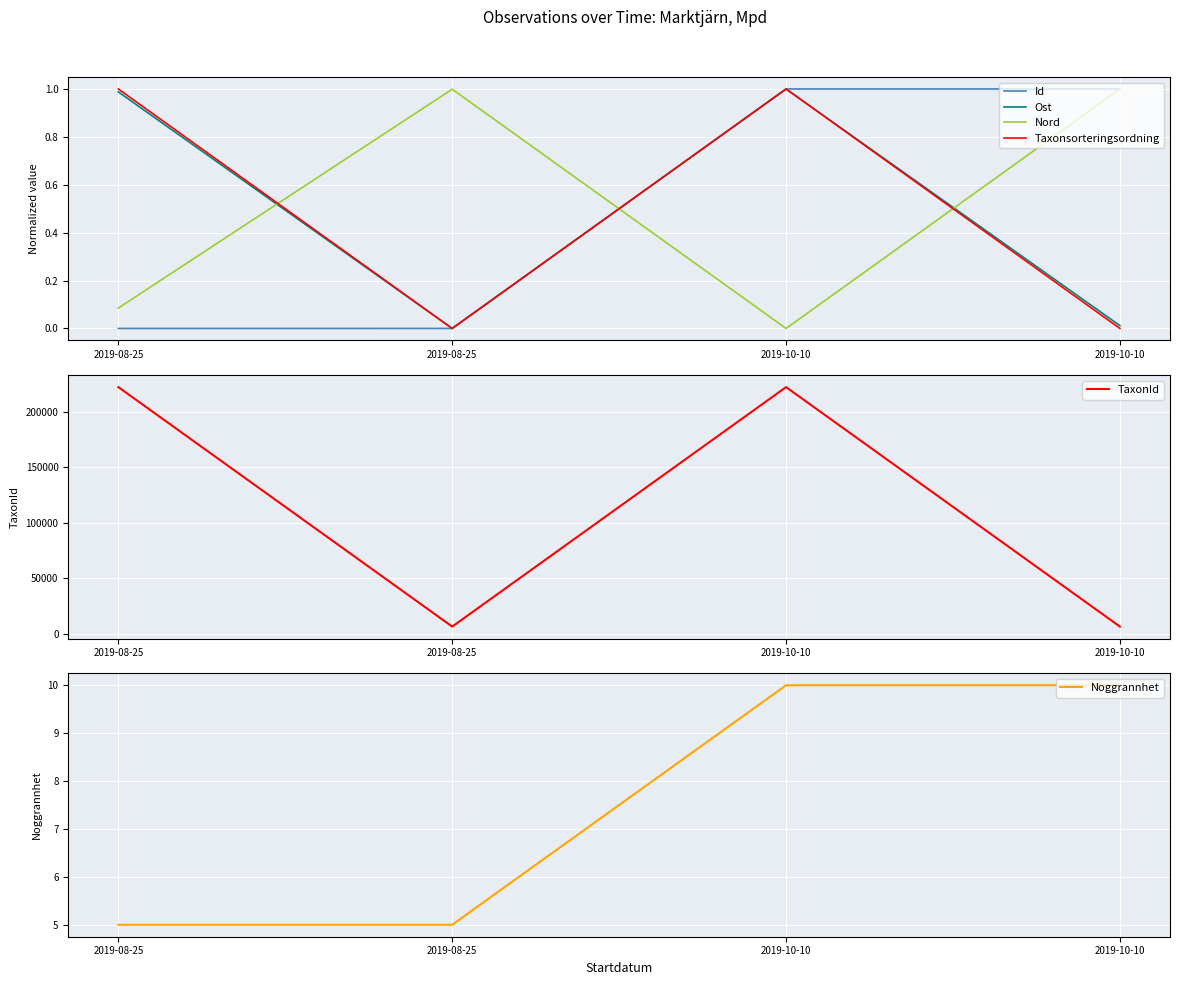

True or false: Taxonsorteringsordning and Noggrannhet intersect in this chart.

False